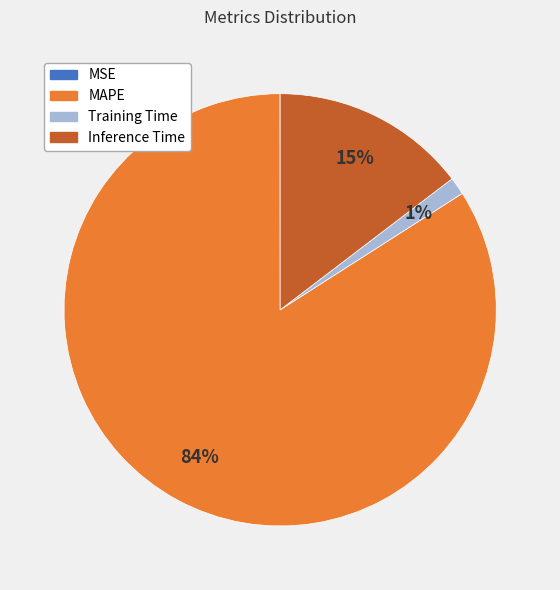

To the nearest percent, what percentage of the pie is Training Time?

1%